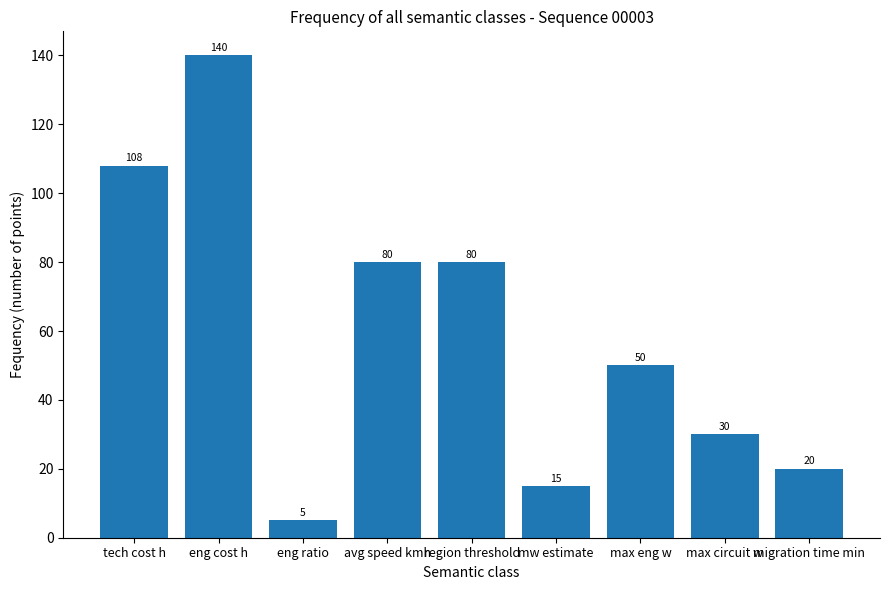

Between max circuit w and eng cost h, which is larger?

eng cost h